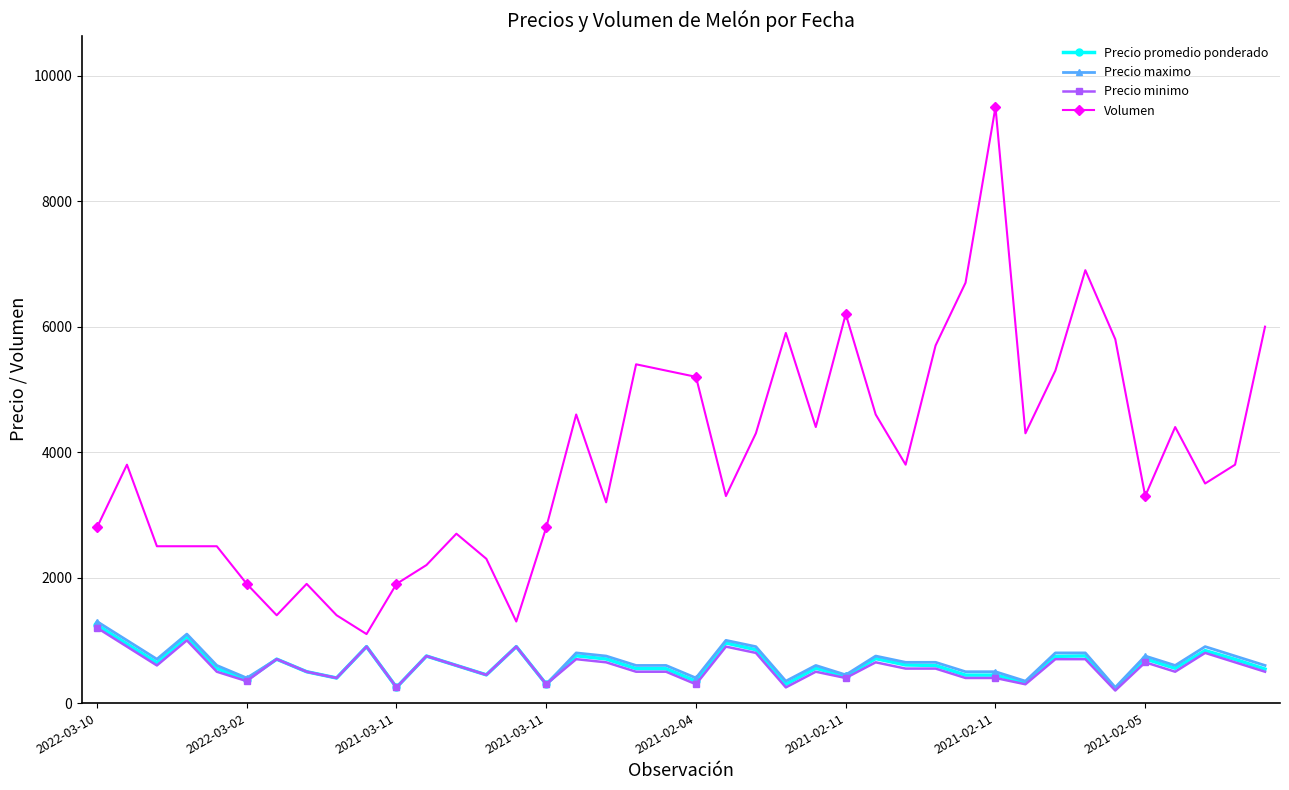

Which series has the largest total across all categories?

Volumen